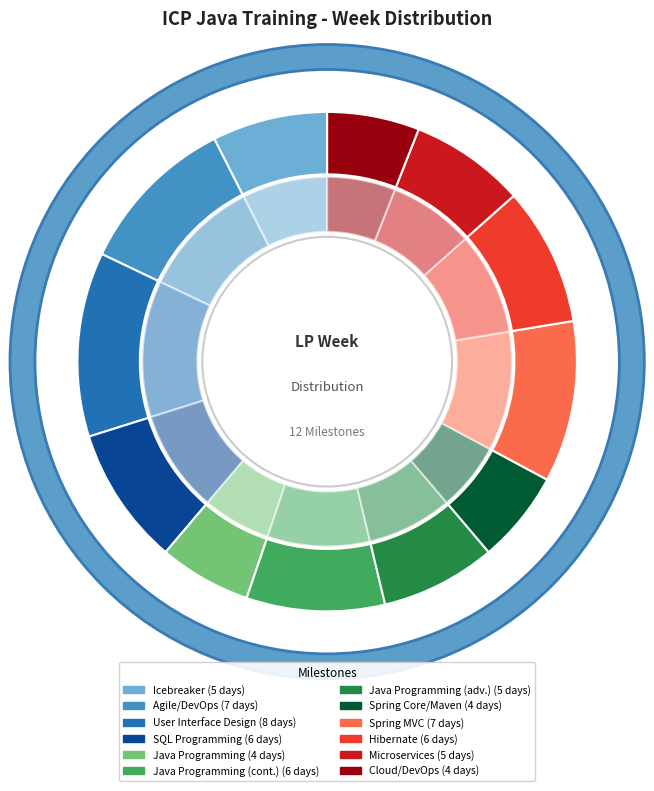

What percentage is NOT represented by 12?

94.0%